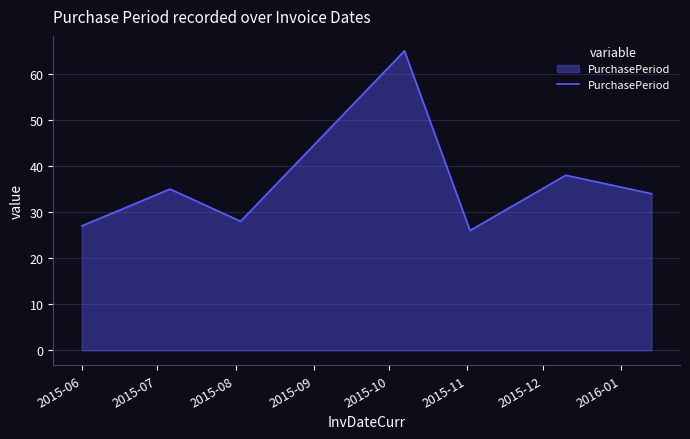

How many interior local valleys (lower than both neighbors) does the data have?

2